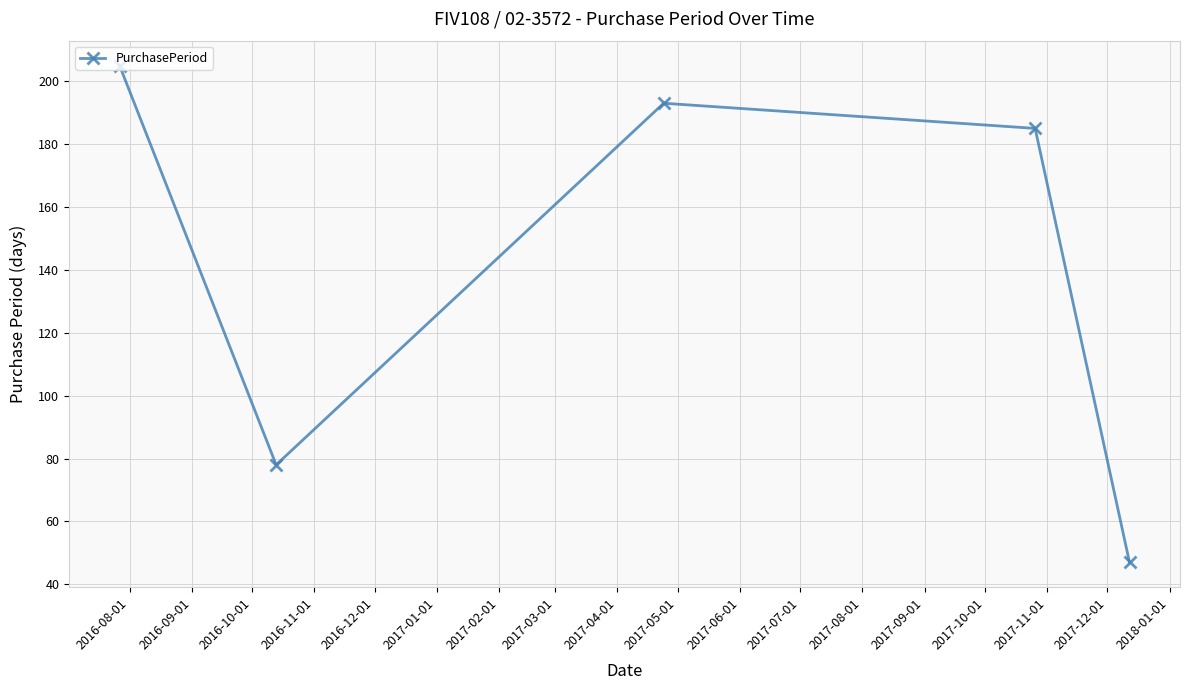

What is the value of the 2nd point from the left?

78